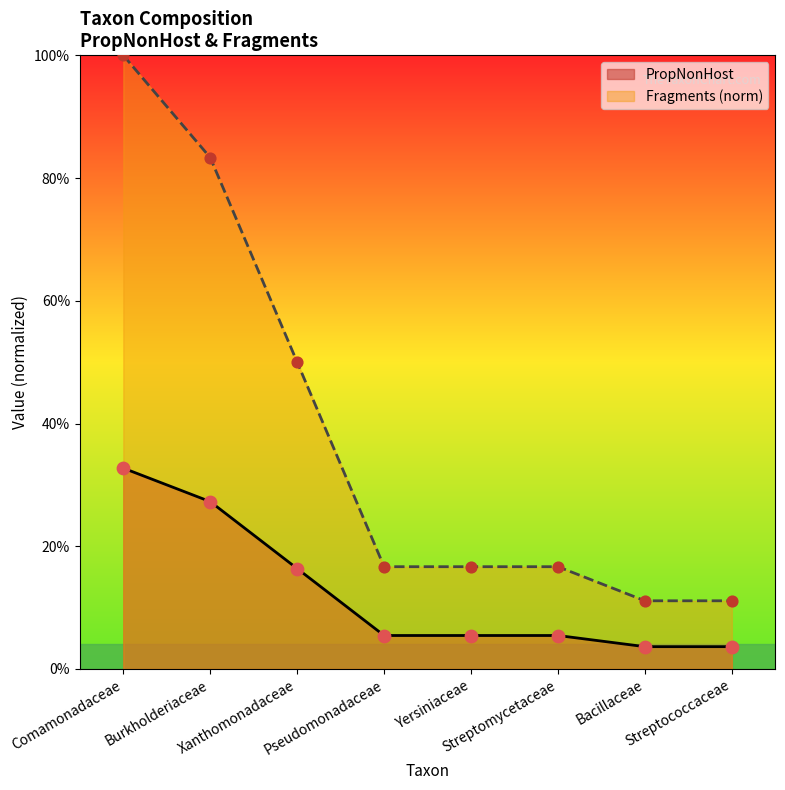

Which series has the largest Y range (max minus min)?

Fragments